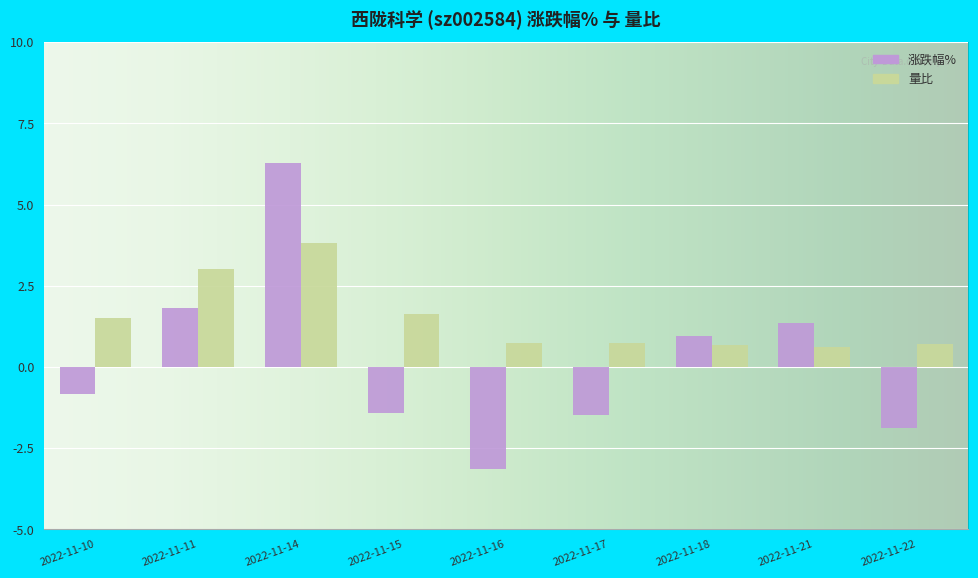

Does the chart contain stacked bars?

No